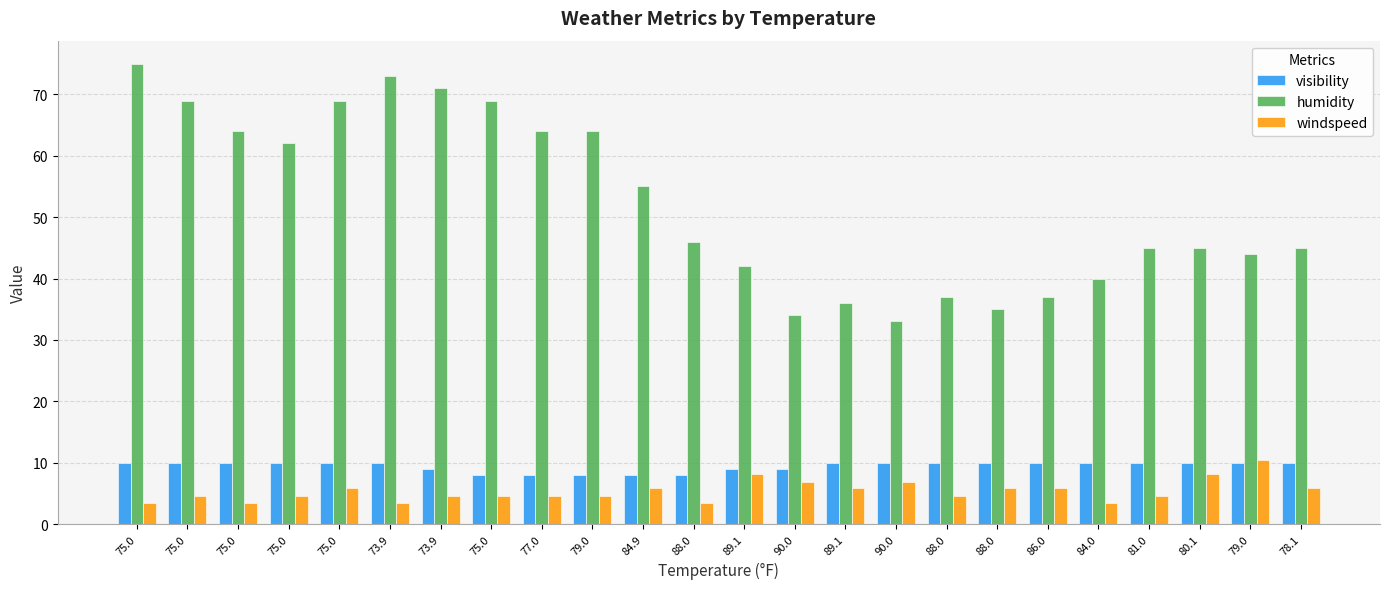

Does the chart contain stacked bars?

No